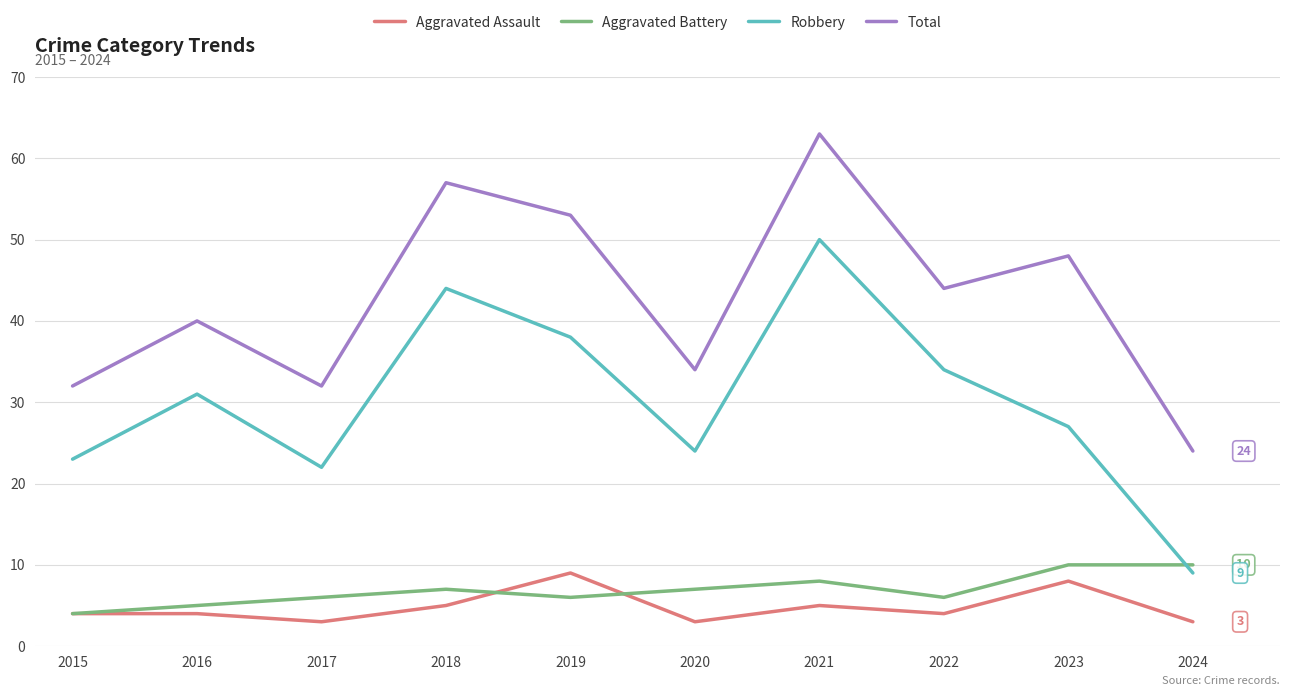

What is the approximate value of Robbery at 2015, to the nearest 10?

20